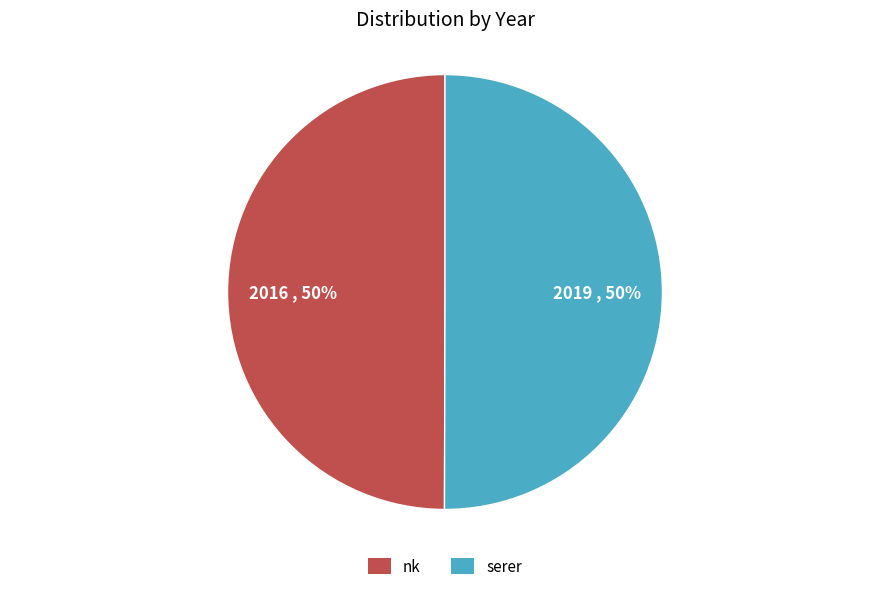

What percentage is the serer slice, to the nearest percent?

50%